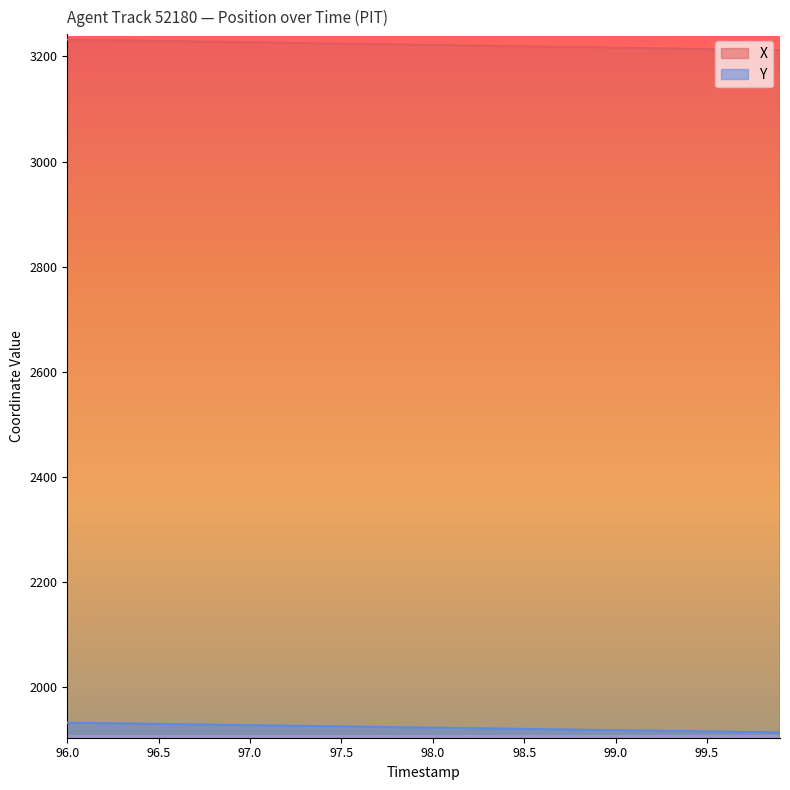

What is the total value across all series at 97.0?

5154.9